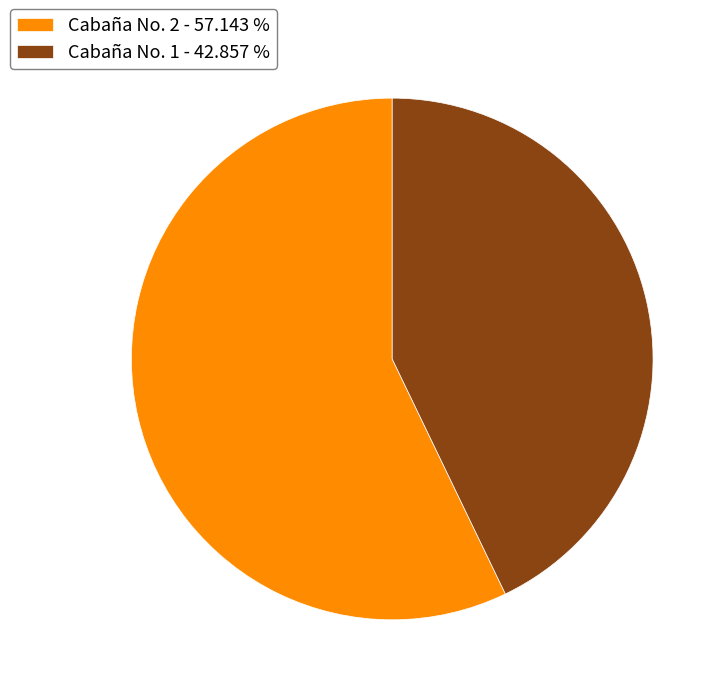

Which slice is the largest?

Cabaña No. 2